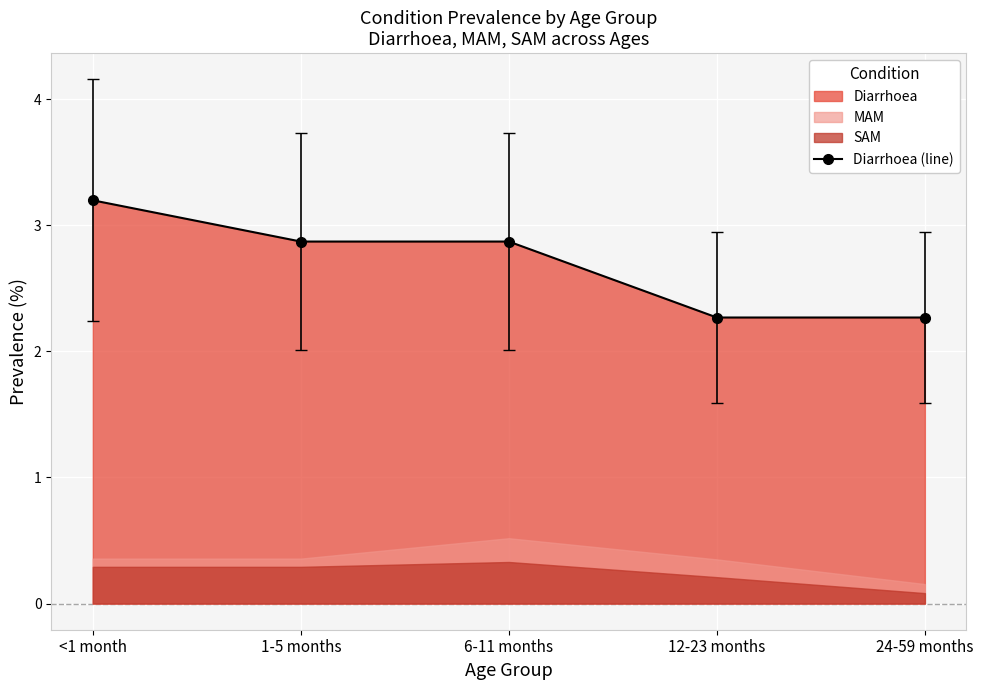

What is the value of the 2nd point from the left?

2.9